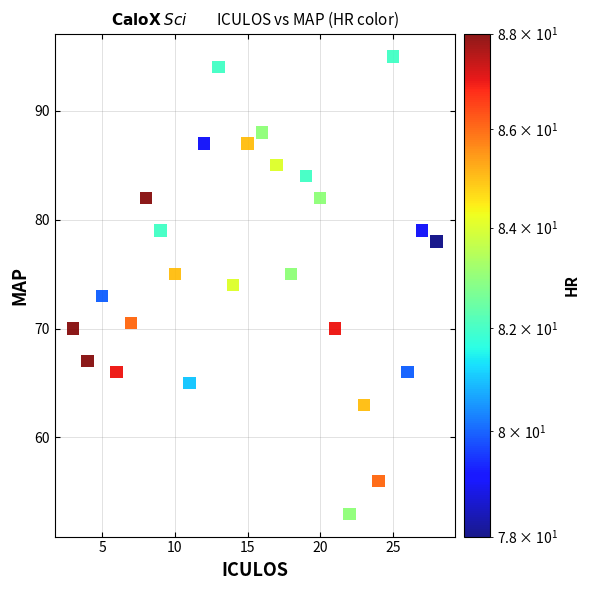

What is the range of X values (max minus min)?

25.0